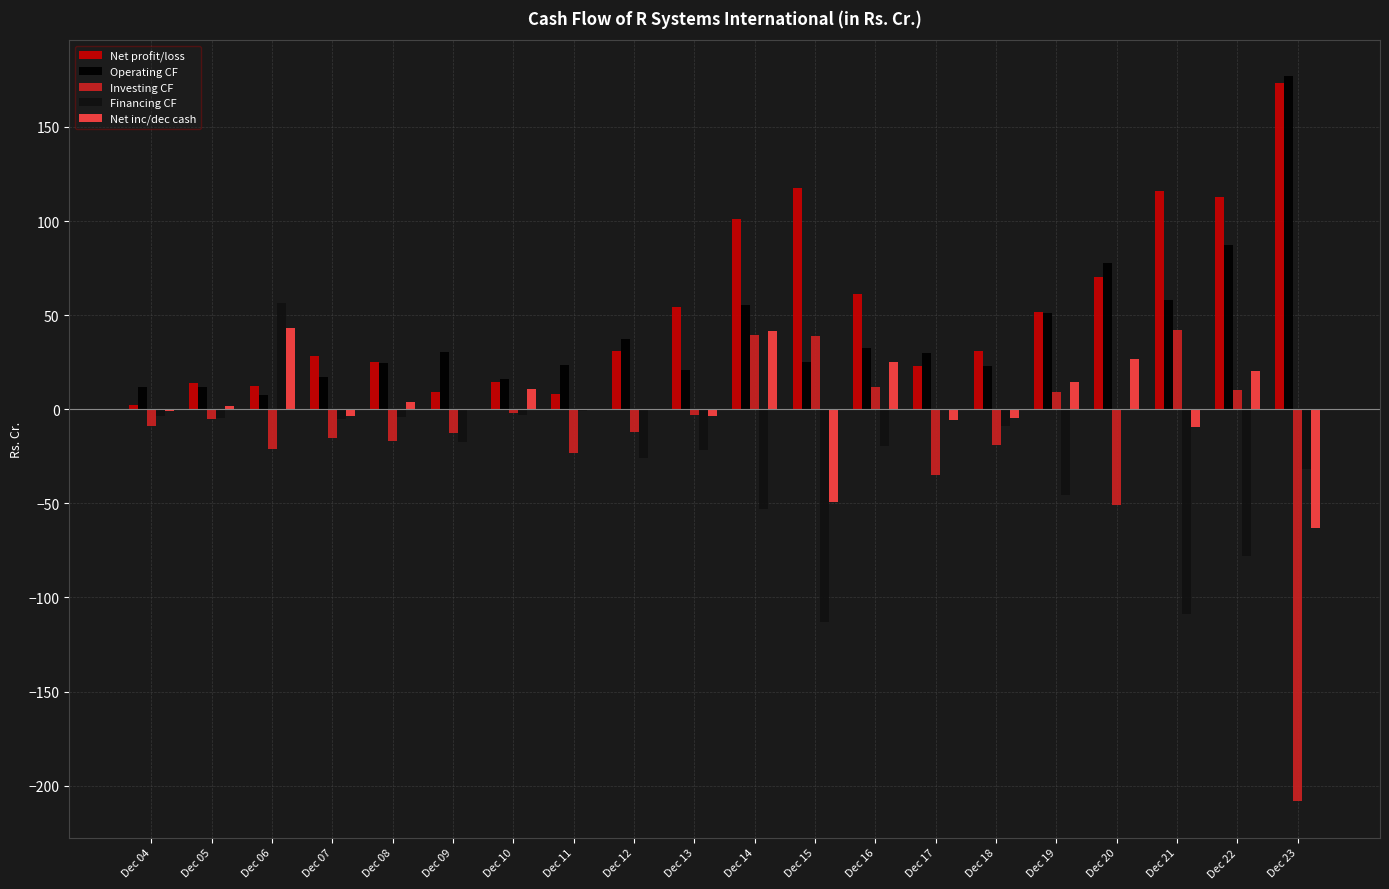

Which label corresponds to the smallest value in the chart?

Dec 23